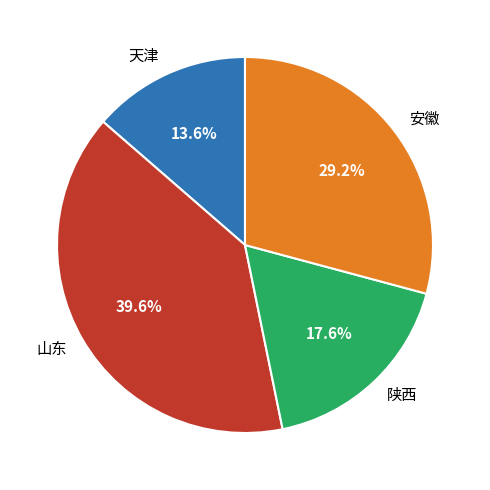

True or false: 天津 accounts for 25% of the total.

False